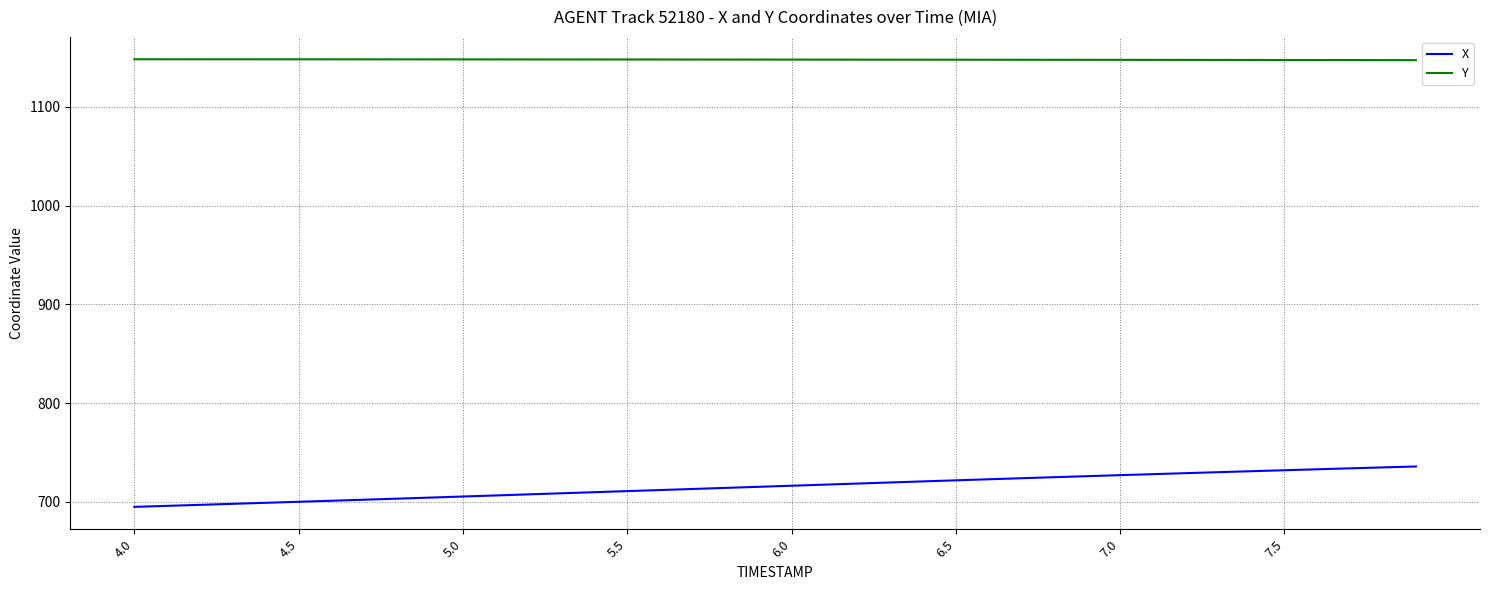

Does the chart have visible grid lines?

Yes